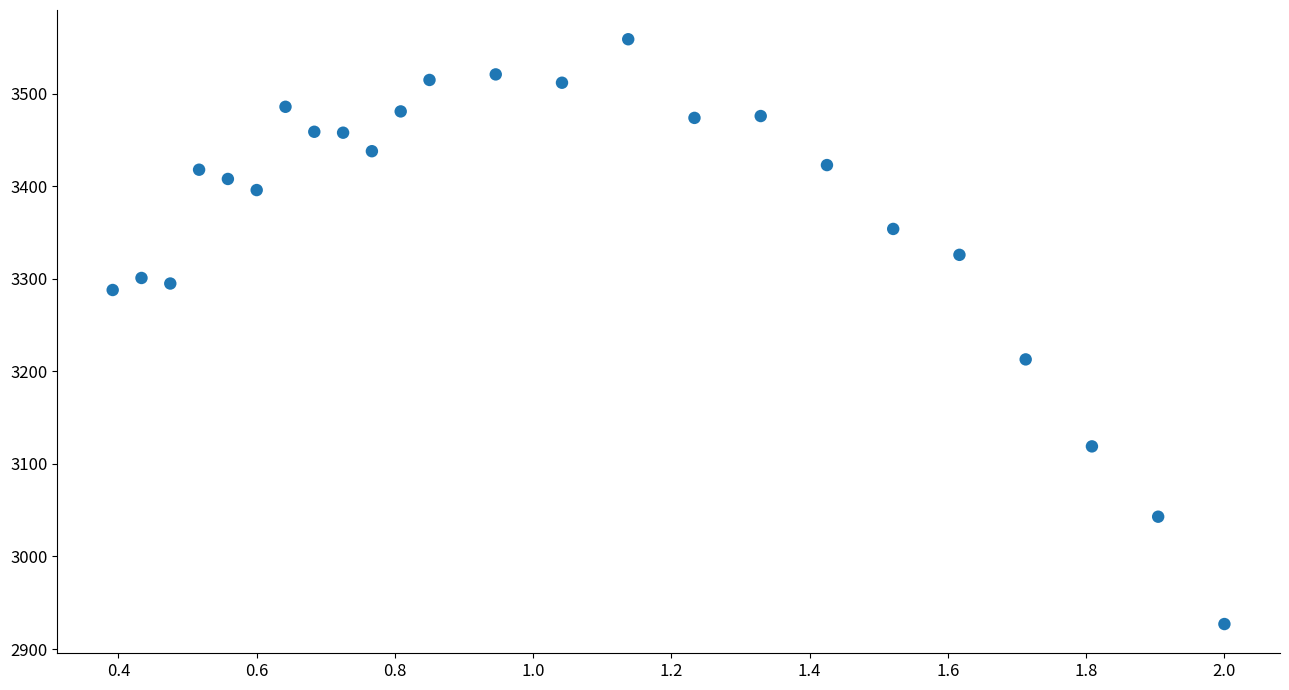

What is the range of Y values (max minus min)?

632